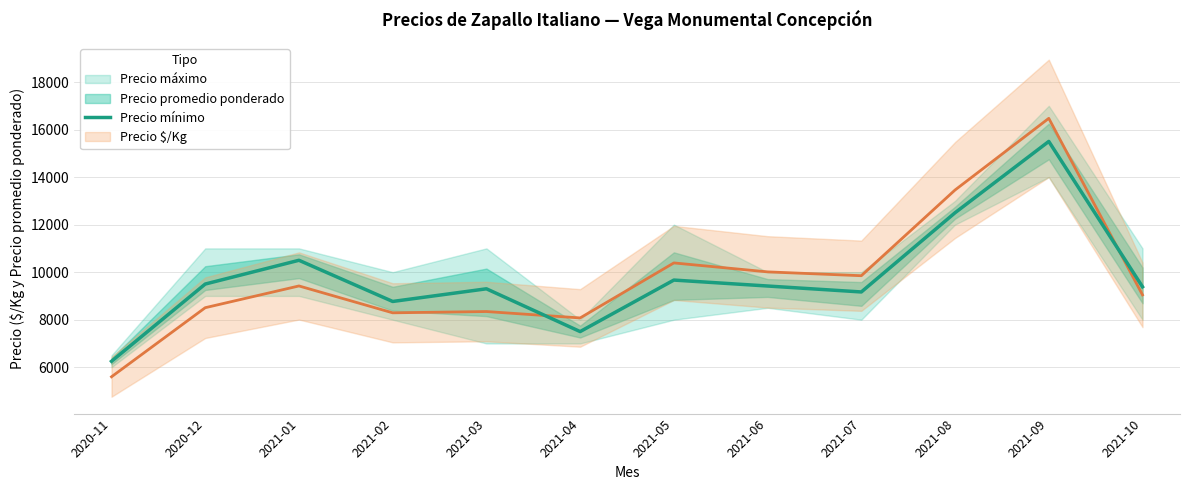

What is the label of the 2nd point from the right?

2021-09